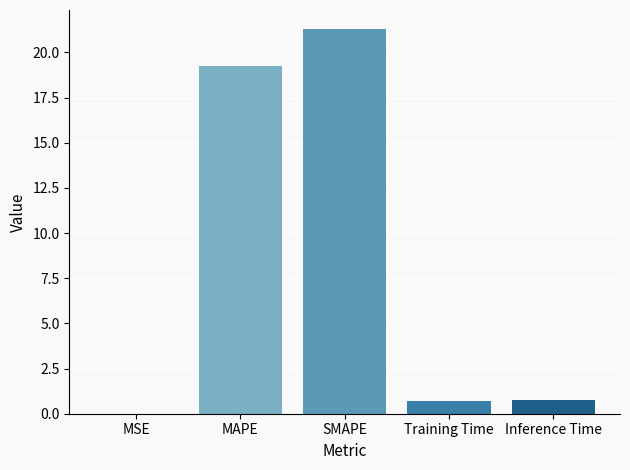

What is the sum of all values?

42.0